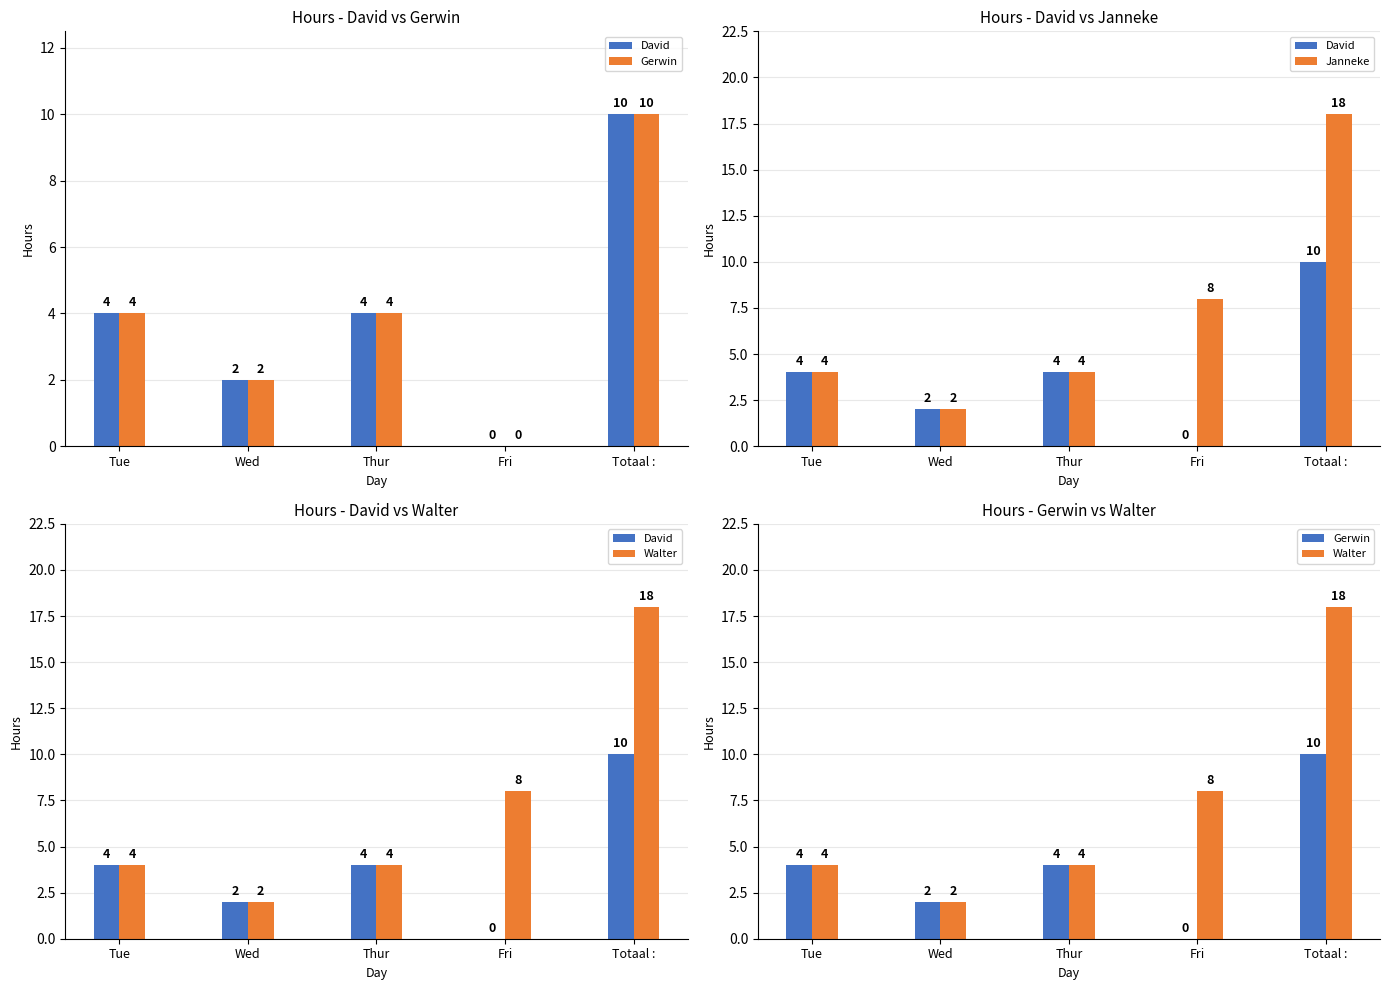

Reading right to left, transcribe all the data shown in this chart.

David: 10	0	4	2	4
Gerwin: 10	0	4	2	4
Janneke: 18	8	4	2	4
Walter: 18	8	4	2	4